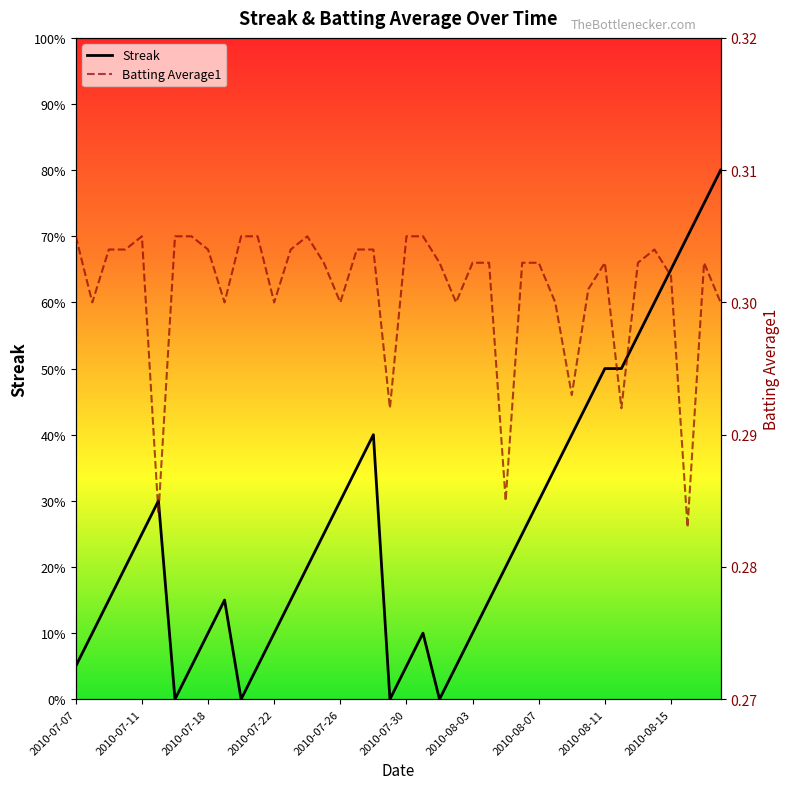

Reading left to right, transcribe all the data shown in this chart.

Streak: 1.0	2.0	3.0	4.0	5.0	6.0	0.0	1.0	2.0	3.0	0.0	1.0	2.0	3.0	4.0	5.0	6.0	7.0	8.0	0.0	1.0	2.0	0.0	1.0	2.0	3.0	4.0	5.0	6.0	7.0	8.0	9.0	10.0	10.0	11.0	12.0	13.0	14.0	15.0	16.0
Batting Average1: 0.3	0.3	0.3	0.3	0.3	0.3	0.3	0.3	0.3	0.3	0.3	0.3	0.3	0.3	0.3	0.3	0.3	0.3	0.3	0.3	0.3	0.3	0.3	0.3	0.3	0.3	0.3	0.3	0.3	0.3	0.3	0.3	0.3	0.3	0.3	0.3	0.3	0.3	0.3	0.3